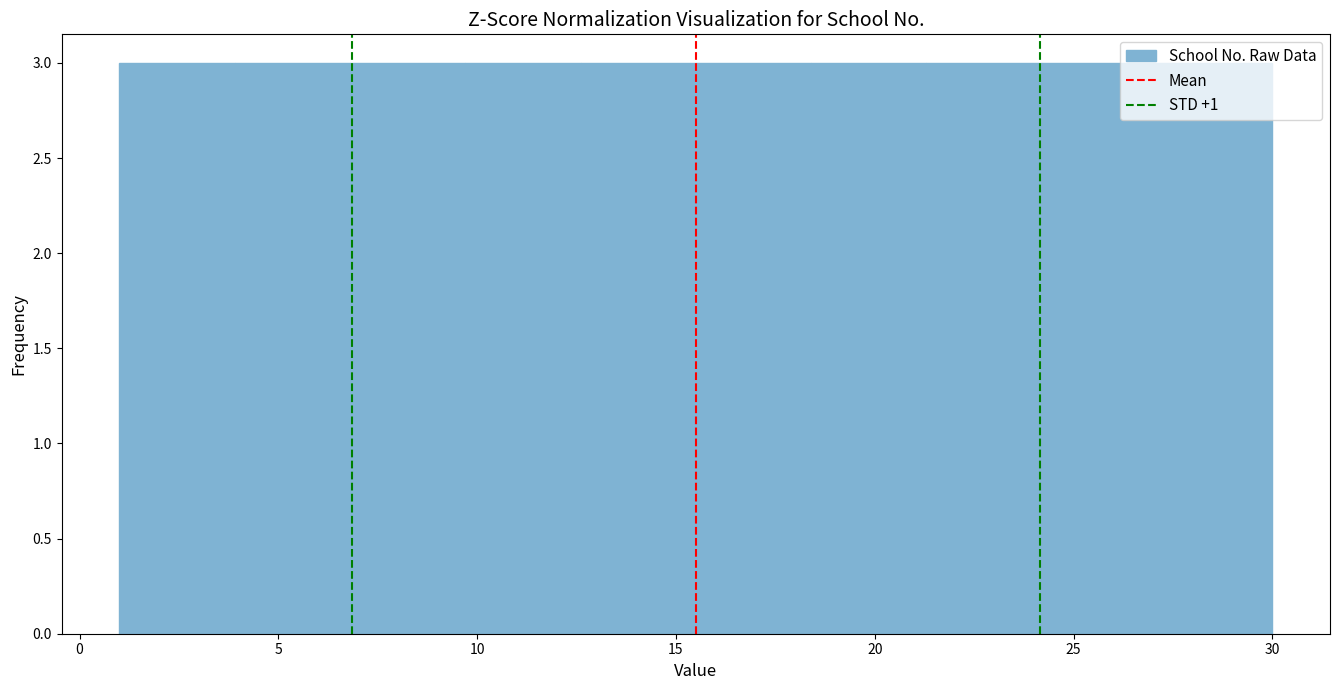

Reading left to right, transcribe this chart: for each bar, give the range it covers on the x-axis and its height. Neither the bar edges nor the heights are printed on the chart, so give them approximately, as read against the axes.

1.0 to 3.9: 3
3.9 to 6.8: 3
6.8 to 9.7: 3
9.7 to 12.6: 3
12.6 to 15.5: 3
15.5 to 18.4: 3
18.4 to 21.3: 3
21.3 to 24.2: 3
24.2 to 27.1: 3
27.1 to 30.0: 3